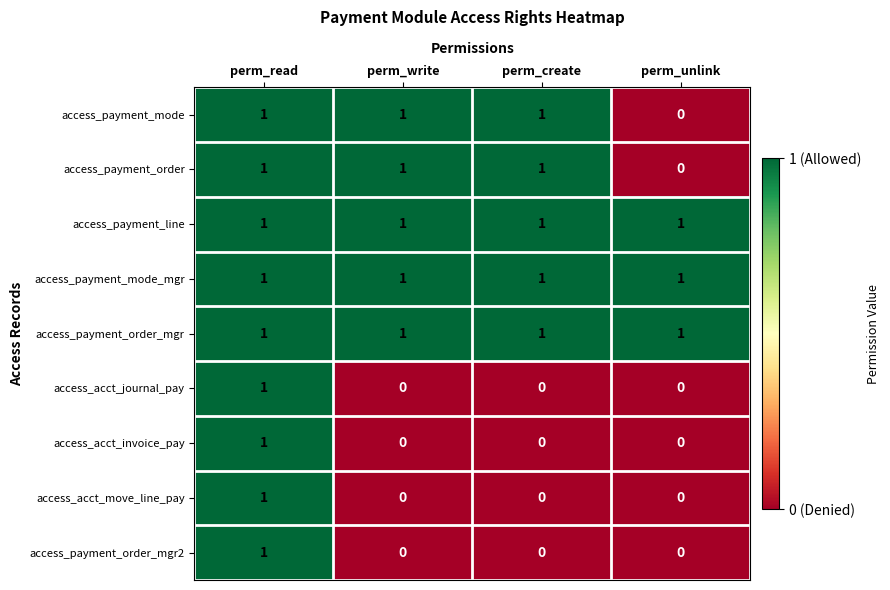

Count the access_acct_invoice_pay values in the range 0 to 1.

4